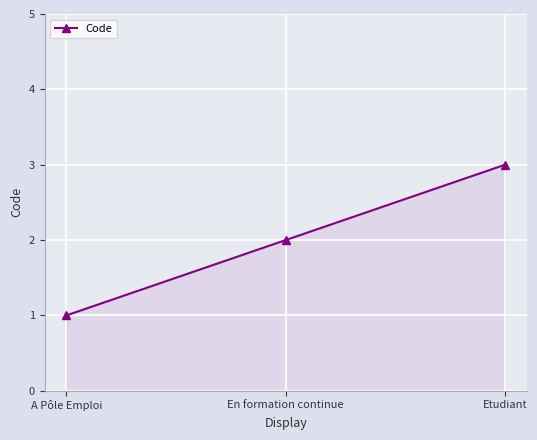

List the labels in order of value, largest first.

Etudiant, En formation continue, A Pôle Emploi